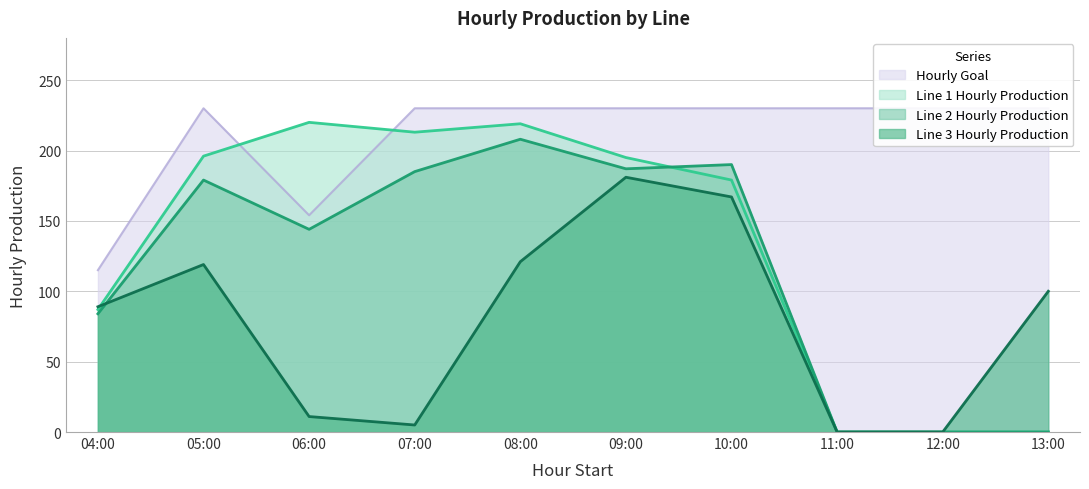

What is the total value across all series at 09:00?

793